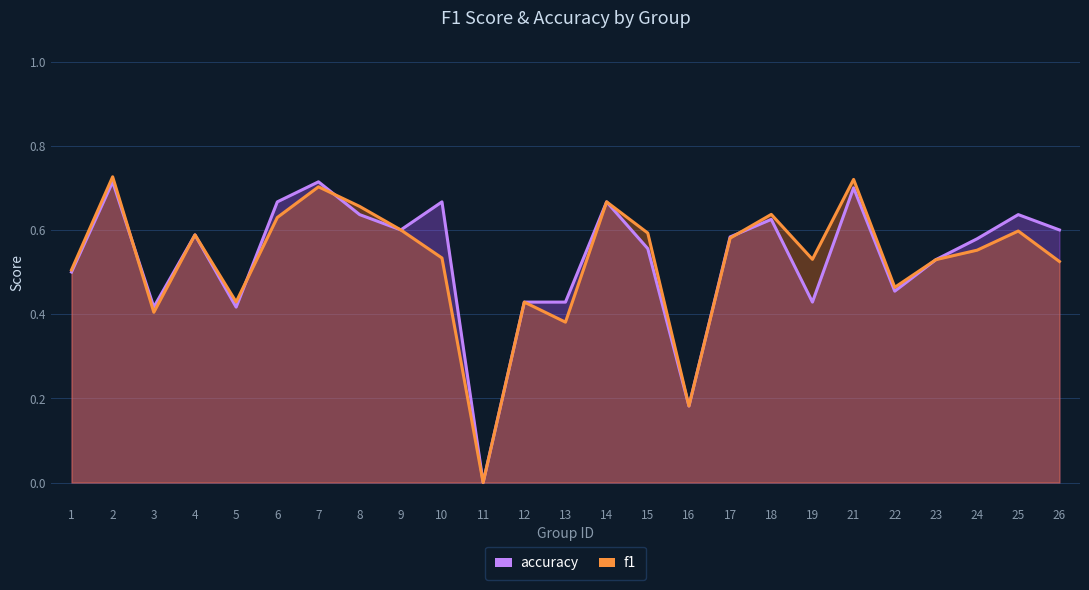

Does the chart have visible grid lines?

Yes